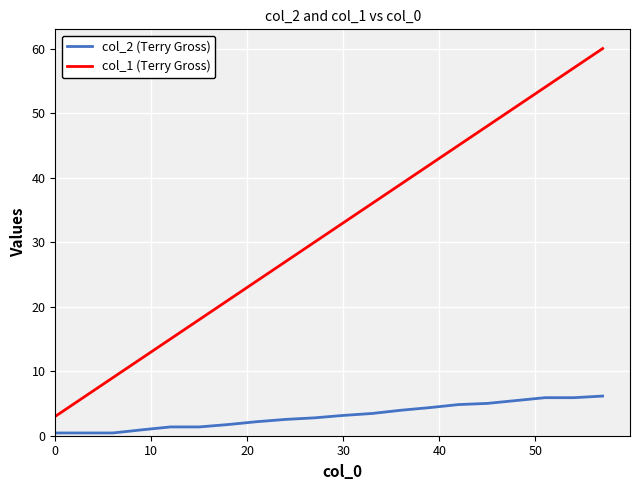

True or false: col_2 (Terry Gross) and col_1 (Terry Gross) cross at least once.

False